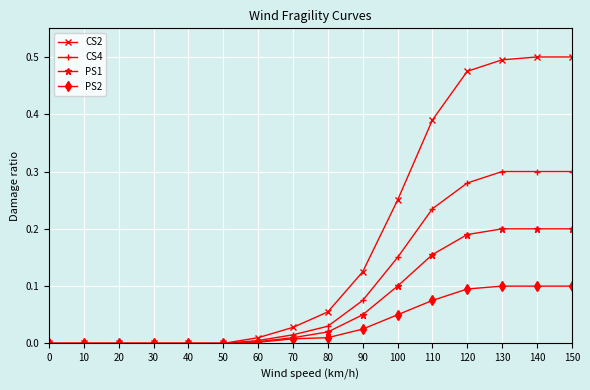

List the series in order of their peak value, highest first.

CS2, CS4, PS1, PS2